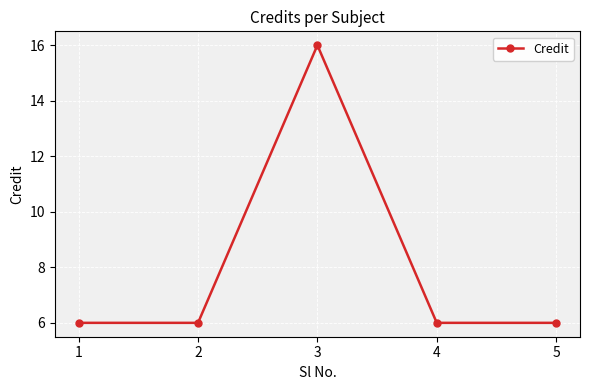

What is the maximum value shown in the chart?

16